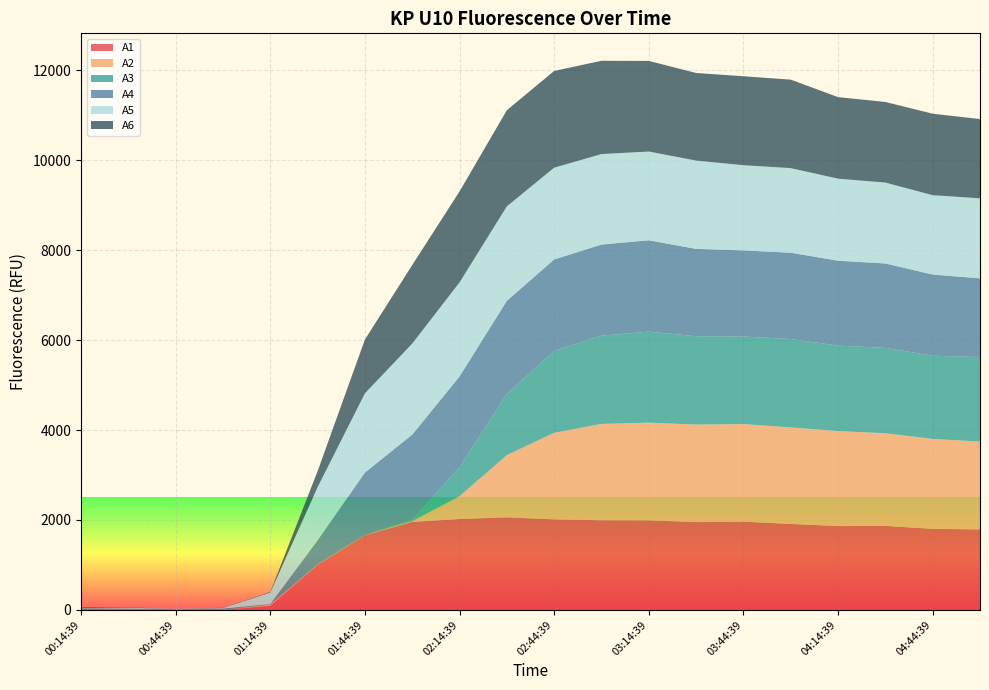

Reading left to right, what are all the values shown in this chart?

A1: 00:14:39=13	00:29:39=16	00:44:39=10	00:59:39=0	01:14:39=93	01:29:39=1002	01:44:39=1660	01:59:39=1957	02:14:39=2021	02:29:39=2058	02:44:39=2013	02:59:39=1993	03:14:39=1991	03:29:39=1953	03:44:39=1963	03:59:39=1911	04:14:39=1864	04:29:39=1868	04:44:39=1802	04:59:39=1790
A2: 00:14:39=0	00:29:39=1	00:44:39=6	00:59:39=0	01:14:39=24	01:29:39=1	01:44:39=3	01:59:39=14	02:14:39=507	02:29:39=1383	02:44:39=1925	02:59:39=2143	03:14:39=2173	03:29:39=2168	03:44:39=2170	03:59:39=2146	04:14:39=2113	04:29:39=2060	04:44:39=1999	04:59:39=1954
A3: 00:14:39=16	00:29:39=4	00:44:39=0	00:59:39=4	01:14:39=10	01:29:39=14	01:44:39=0	01:59:39=32	02:14:39=645	02:29:39=1364	02:44:39=1822	02:59:39=1962	03:14:39=2024	03:29:39=1965	03:44:39=1947	03:59:39=1967	04:14:39=1900	04:29:39=1898	04:44:39=1851	04:59:39=1879
A4: 00:14:39=9	00:29:39=7	00:44:39=7	00:59:39=25	01:14:39=4	01:29:39=532	01:44:39=1391	01:59:39=1895	02:14:39=2018	02:29:39=2069	02:44:39=2033	02:59:39=2027	03:14:39=2032	03:29:39=1942	03:44:39=1914	03:59:39=1919	04:14:39=1888	04:29:39=1878	04:44:39=1806	04:59:39=1750
A5: 00:14:39=8	00:29:39=19	00:44:39=5	00:59:39=12	01:14:39=255	01:29:39=1180	01:44:39=1761	01:59:39=2024	02:14:39=2092	02:29:39=2100	02:44:39=2041	02:59:39=2012	03:14:39=1973	03:29:39=1964	03:44:39=1895	03:59:39=1881	04:14:39=1825	04:29:39=1799	04:44:39=1764	04:59:39=1780
A6: 00:14:39=17	00:29:39=6	00:44:39=0	00:59:39=4	01:14:39=11	01:29:39=355	01:44:39=1197	01:59:39=1746	02:14:39=2023	02:29:39=2137	02:44:39=2151	02:59:39=2074	03:14:39=2015	03:29:39=1948	03:44:39=1978	03:59:39=1968	04:14:39=1813	04:29:39=1792	04:44:39=1812	04:59:39=1762